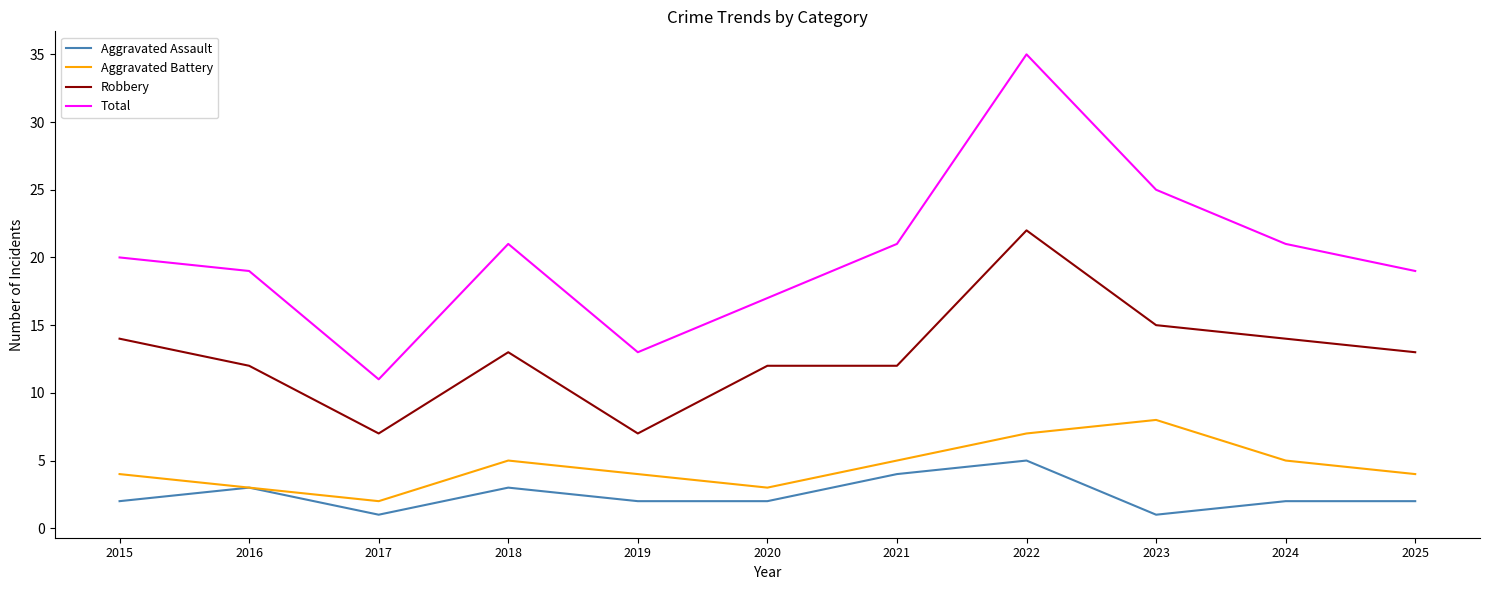

Which series has the largest range (max minus min)?

Total